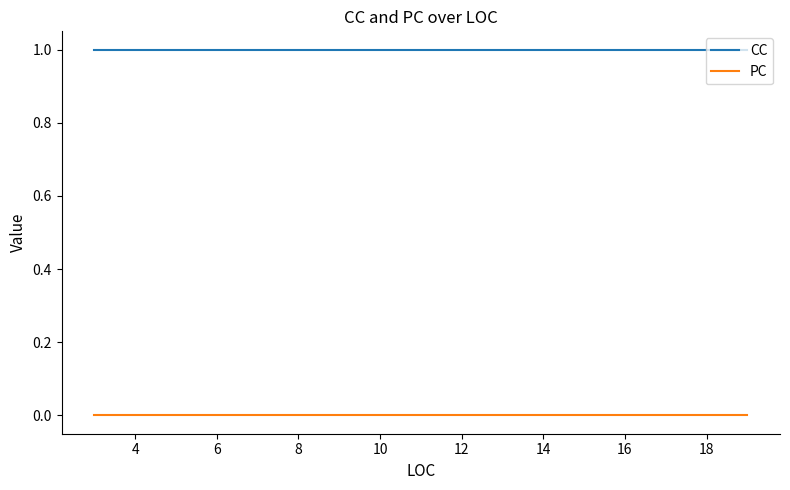

What is the spread (max minus min) of values at 4?

1